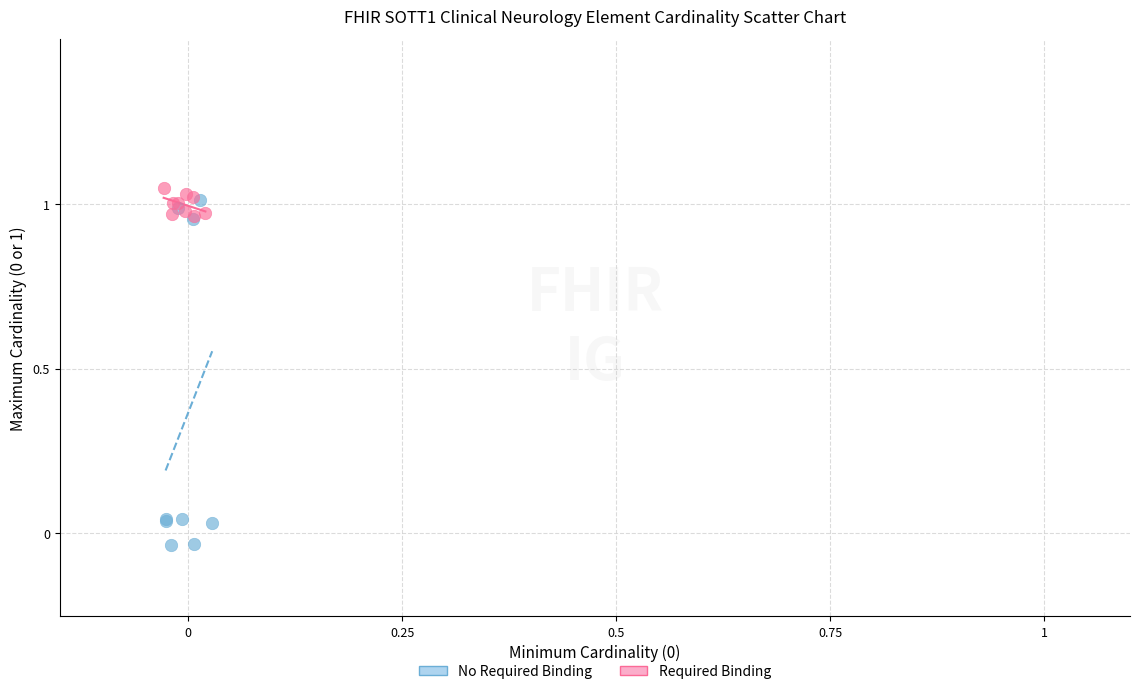

What are all the series names shown in the legend?

No Required Binding, Required Binding